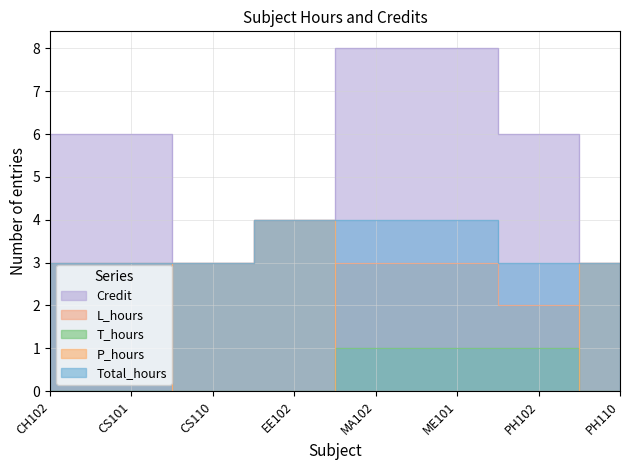

What is the value of the L_hours point at the 5th from the left?

3